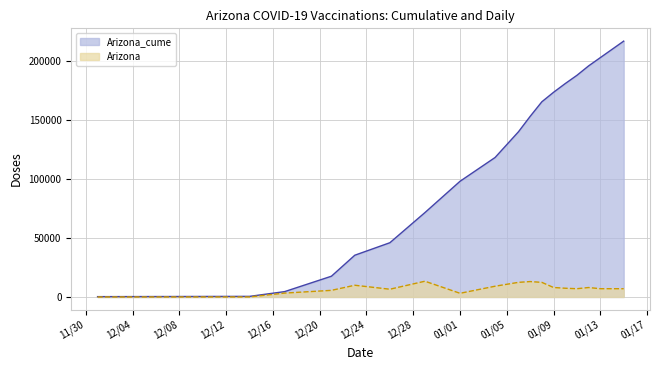

Rank the series by their maximum value, from lowest to highest.

Arizona, Arizona_cume